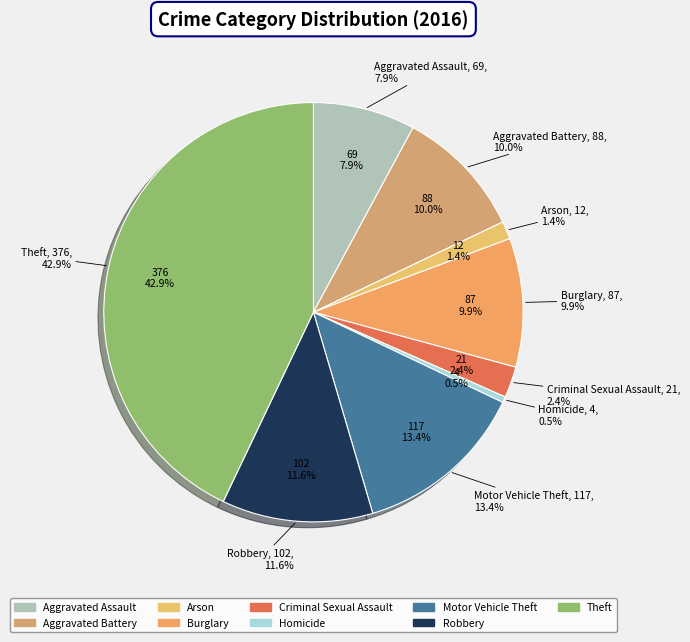

To the nearest percent, what portion does Criminal Sexual Assault represent?

2%